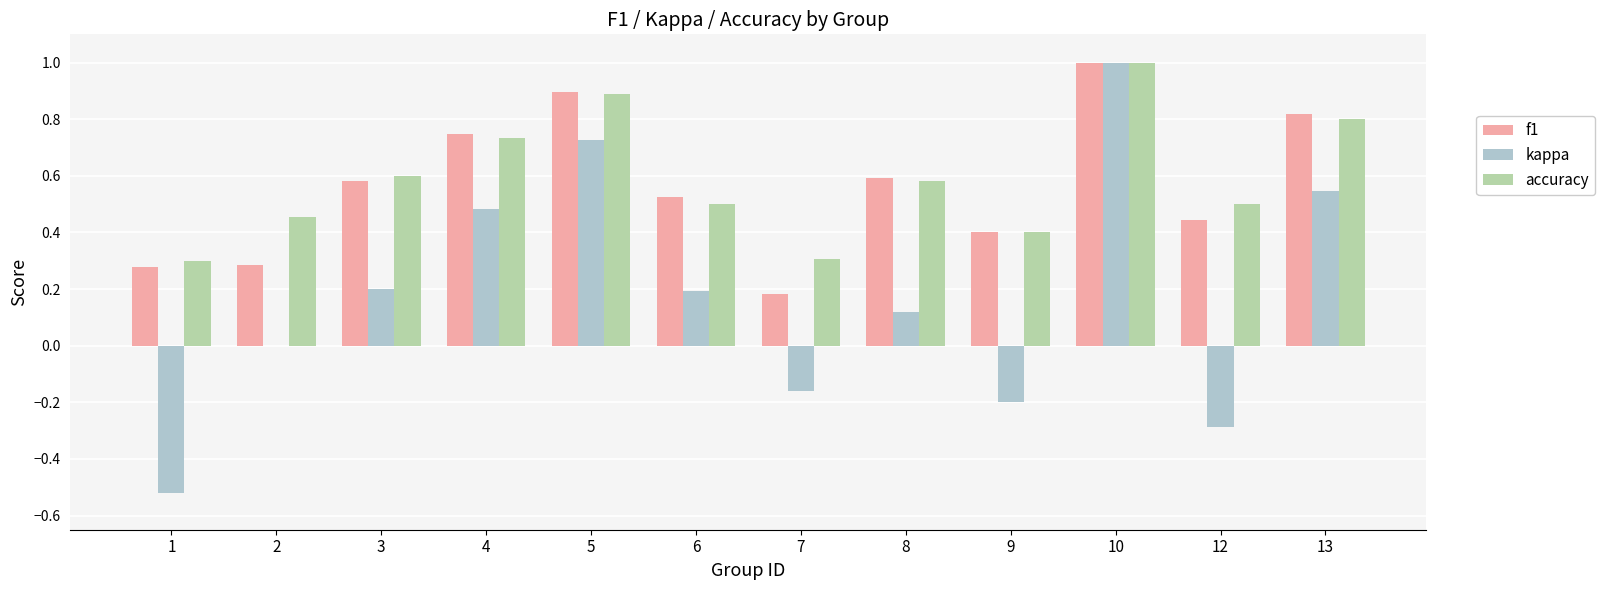

True or false: f1 has a value of 0.6 at 3.

True